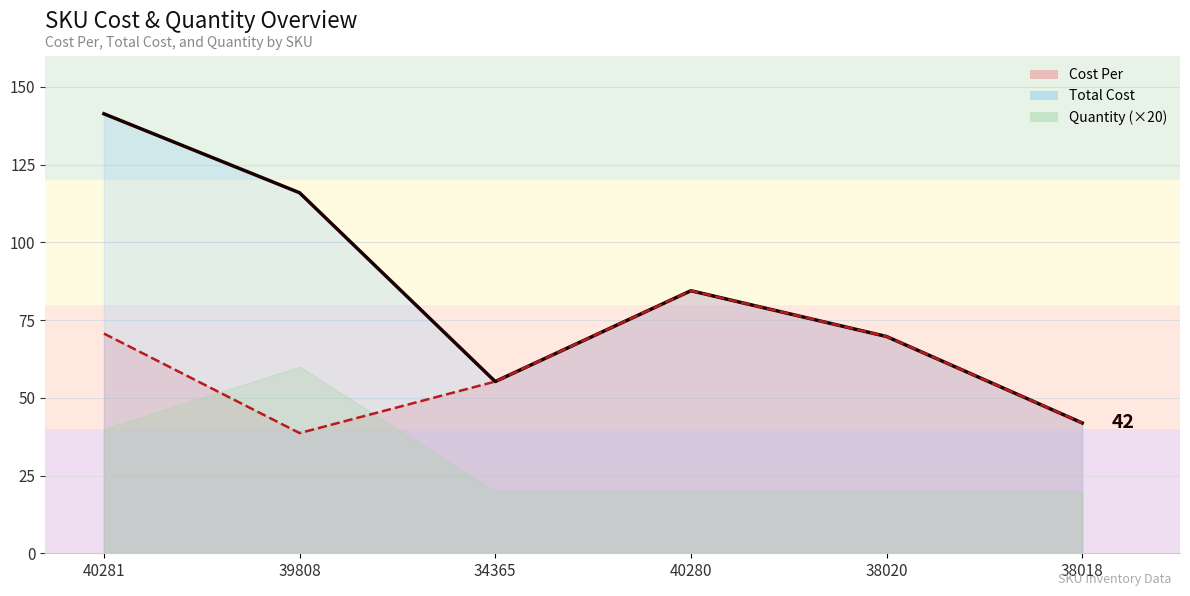

What is the approximate value of Cost Per at 38020?

69.7